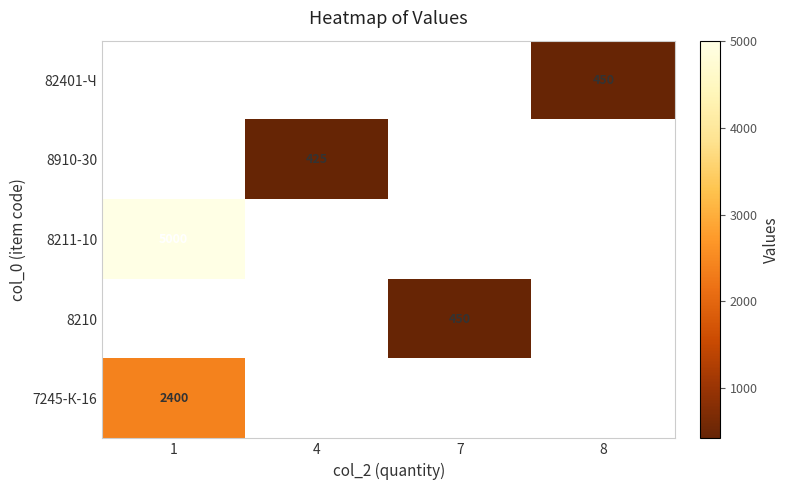

What is the smallest value displayed?

425.0